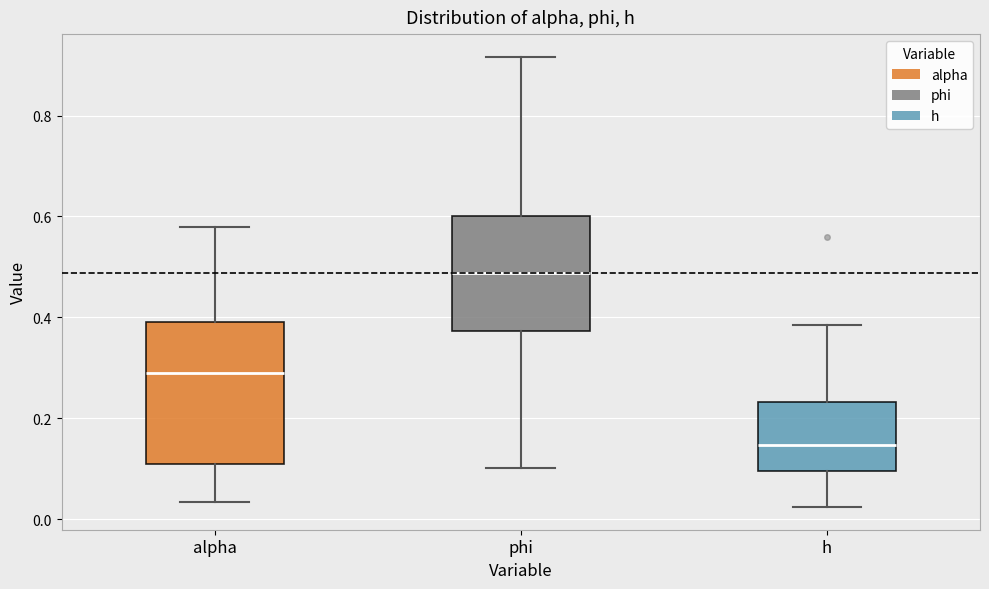

Reading left to right, read every box against the y-axis: the position of its median line, the range the box covers, and the ends of its whiskers. The values are not printed on the chart, so give them approximately, as read against the axis.

alpha: median 0.28, box 0.12 to 0.40, whiskers 0.04 to 0.58
phi: median 0.48, box 0.38 to 0.60, whiskers 0.10 to 0.92
h: median 0.14, box 0.10 to 0.24, whiskers 0.02 to 0.38